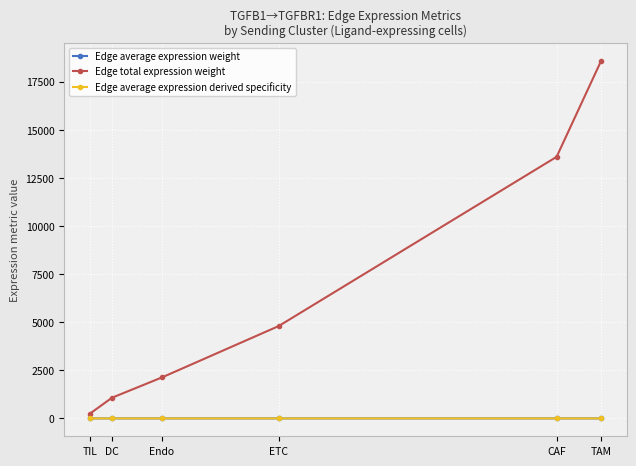

Where is Edge total expression weight nearest to the value 9413?

CAF